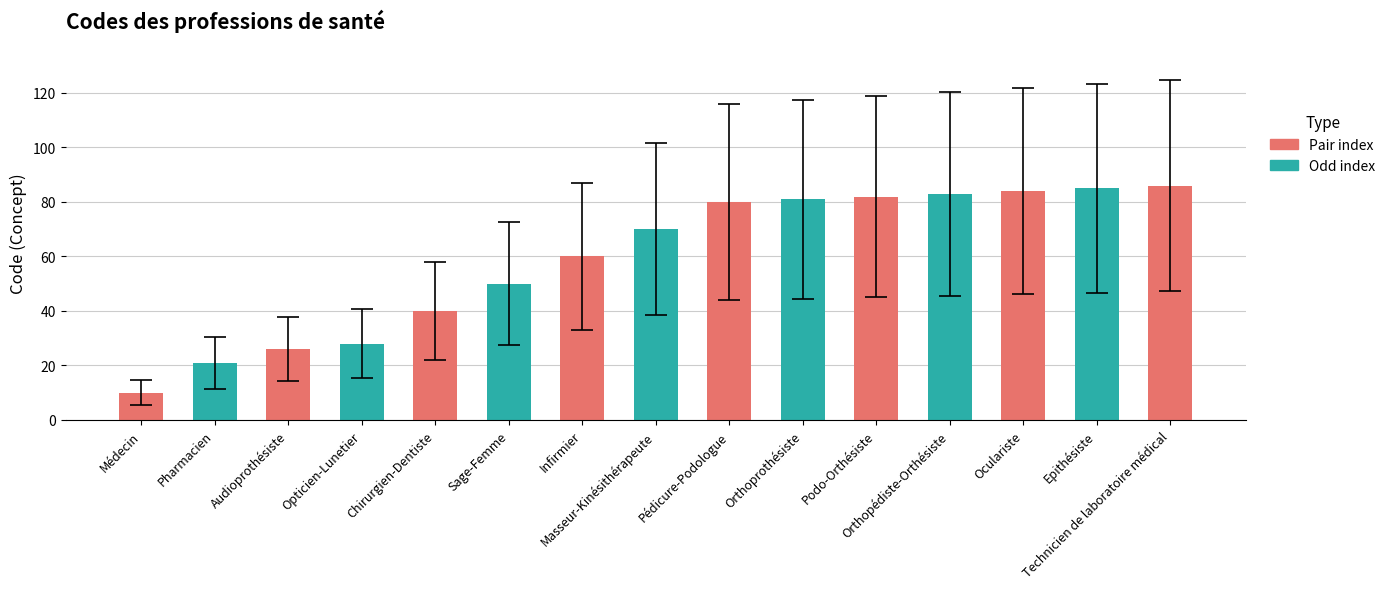

What is the minimum value shown in the chart?

10